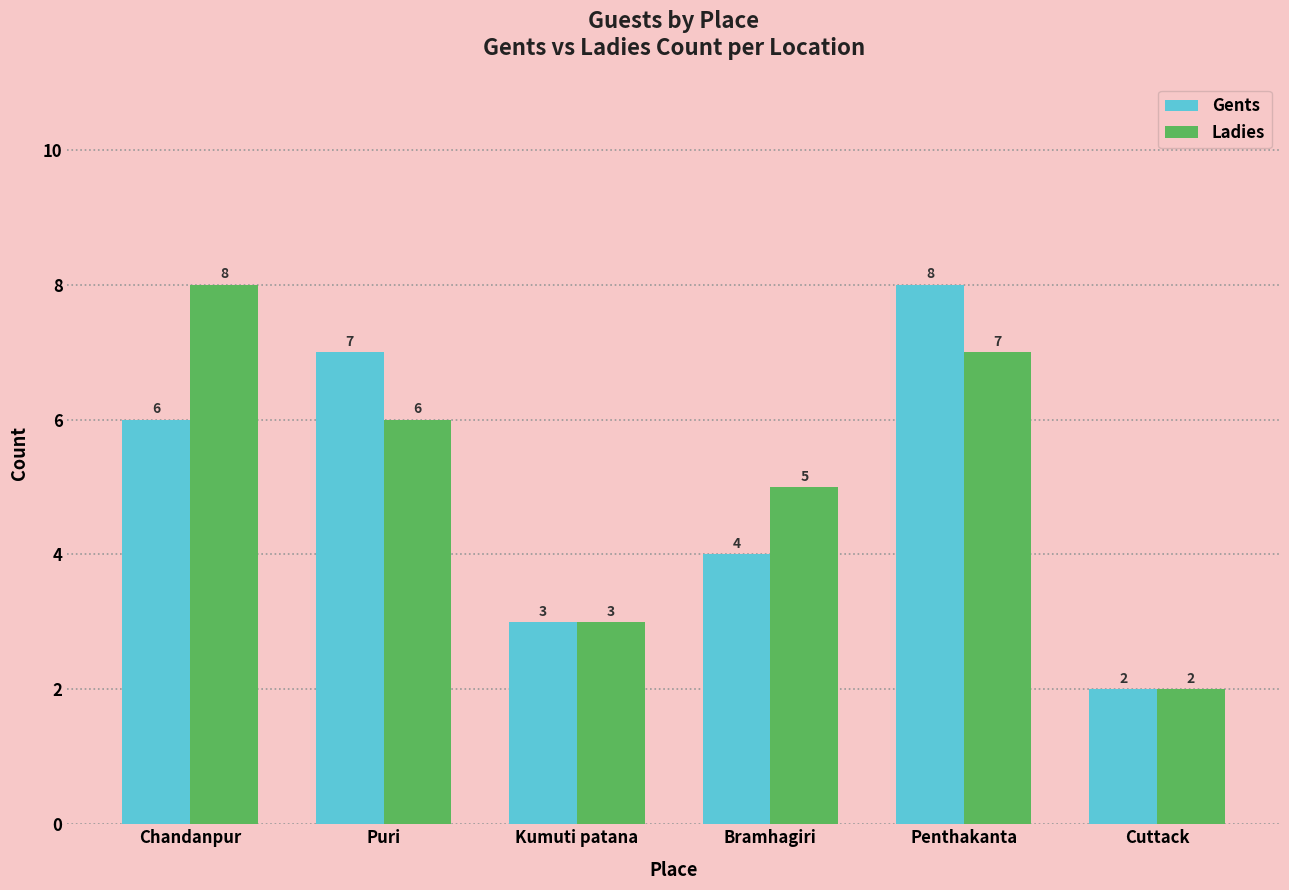

Rank the categories by Gents value from highest to lowest.

Penthakanta, Puri, Chandanpur, Bramhagiri, Kumuti patana, Cuttack